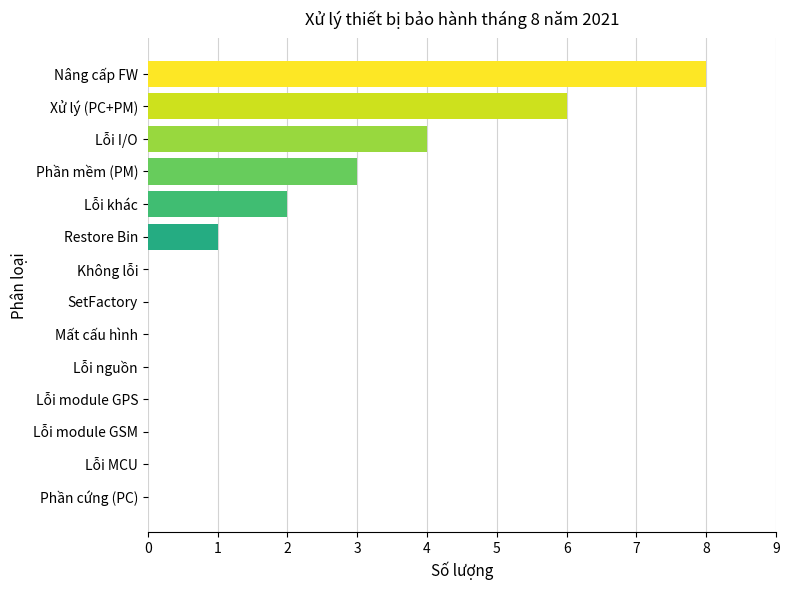

How many categories are shown in the chart?

14